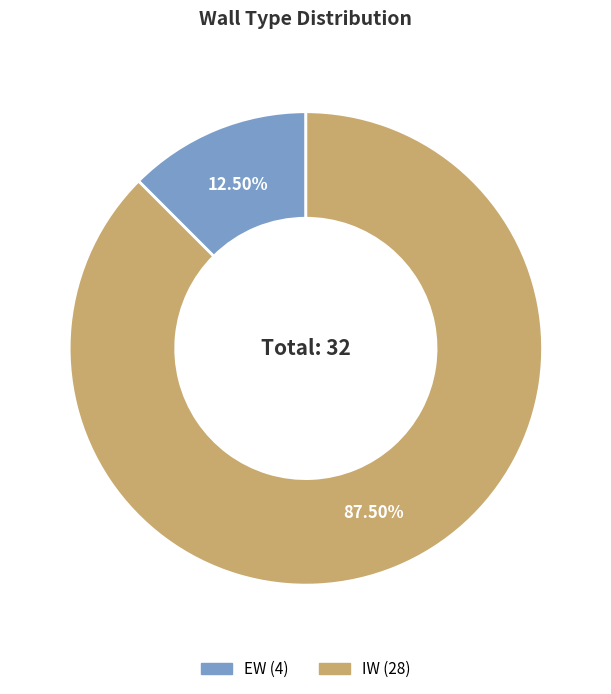

Rank the categories by value from highest to lowest.

IW, EW